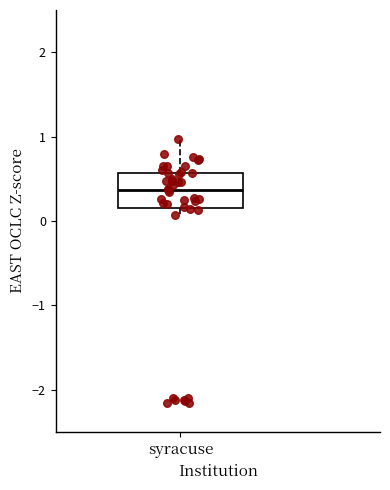

Transcribe this box plot: give where the median line is, the range the box spans, and where the two whiskers end, as read against the y-axis. The values are not printed on the chart, so give them approximately, as read against the axis.

median 0.4, box 0.2 to 0.6, whiskers 0.1 to 1.0